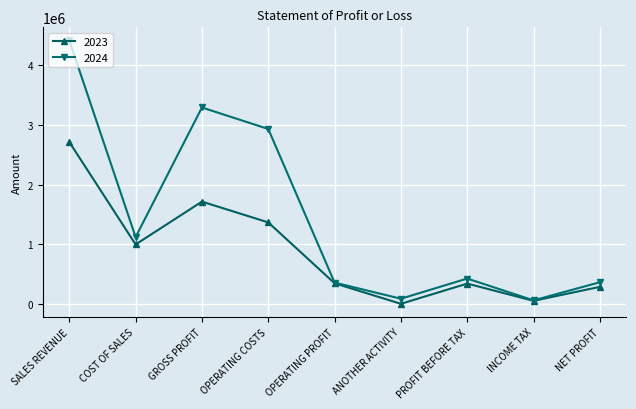

The 2023 series shows 998290 at COST OF SALES. True or false?

True